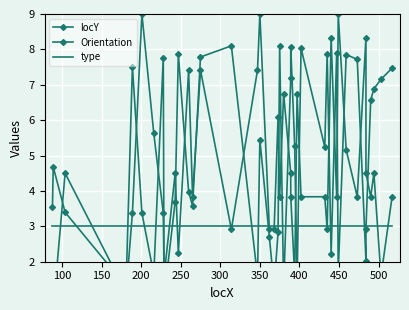

How many categories are shown in the chart?

40